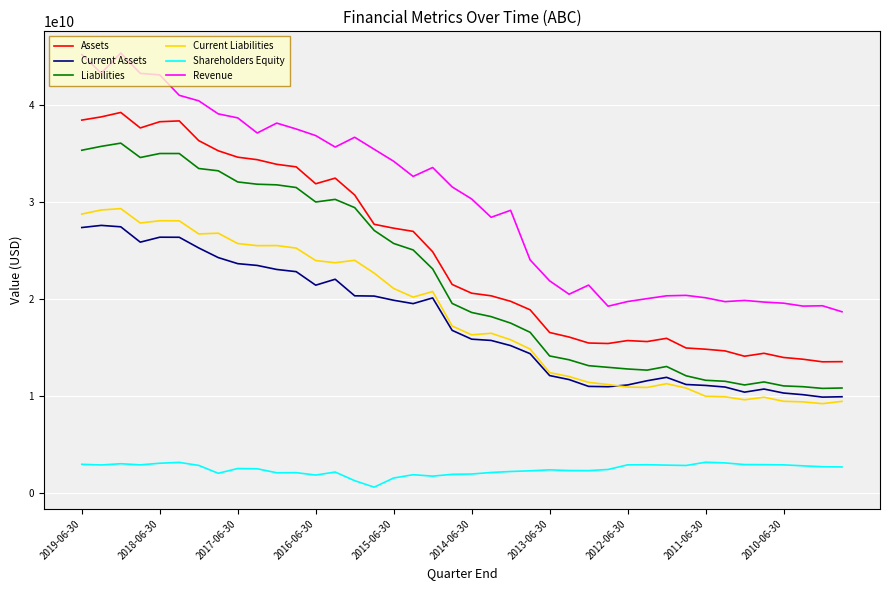

True or false: Current Assets and Revenue cross at least once.

False